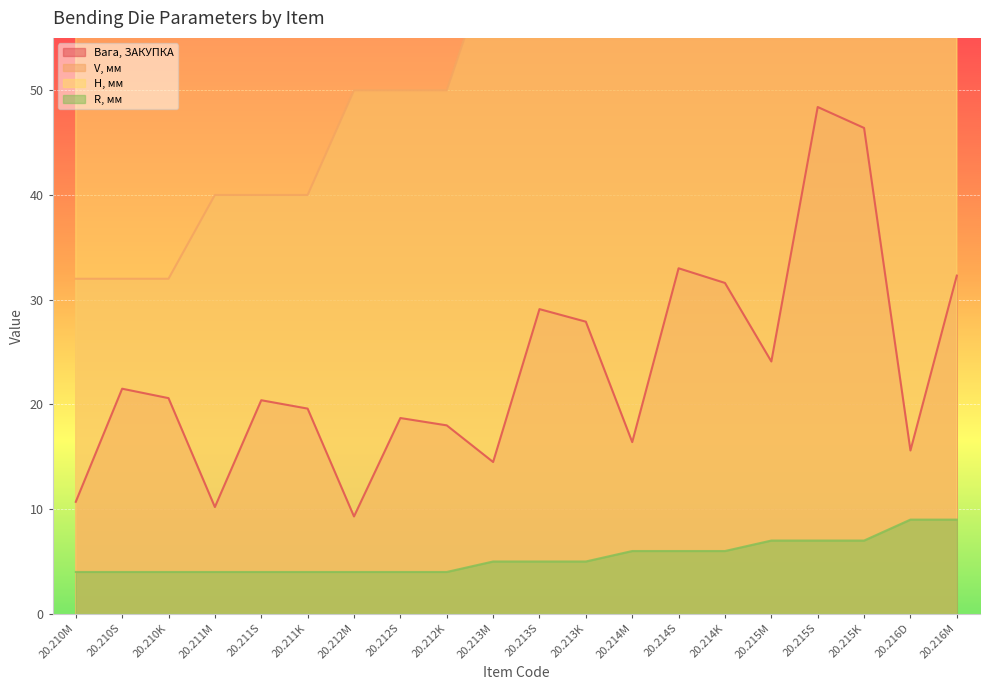

Reading left to right, transcribe all the data shown in this chart.

Вага, ЗАКУПКА: 20.210M=10.7	20.210S=21.5	20.210K=20.6	20.211M=10.2	20.211S=20.4	20.211K=19.6	20.212M=9.3	20.212S=18.7	20.212K=18.0	20.213M=14.5	20.213S=29.1	20.213K=27.9	20.214M=16.4	20.214S=33.0	20.214K=31.6	20.215M=24.1	20.215S=48.4	20.215K=46.4	20.216D=15.6	20.216M=32.3
V, мм: 20.210M=32.0	20.210S=32.0	20.210K=32.0	20.211M=40.0	20.211S=40.0	20.211K=40.0	20.212M=50.0	20.212S=50.0	20.212K=50.0	20.213M=63.0	20.213S=63.0	20.213K=63.0	20.214M=80.0	20.214S=80.0	20.214K=80.0	20.215M=100.0	20.215S=100.0	20.215K=100.0	20.216D=125.0	20.216M=125.0
H, мм: 20.210M=60.0	20.210S=60.0	20.210K=60.0	20.211M=60.0	20.211S=60.0	20.211K=60.0	20.212M=60.0	20.212S=60.0	20.212K=60.0	20.213M=75.0	20.213S=75.0	20.213K=75.0	20.214M=80.0	20.214S=80.0	20.214K=80.0	20.215M=95.0	20.215S=95.0	20.215K=95.0	20.216D=103.0	20.216M=103.0
R, мм: 20.210M=4.0	20.210S=4.0	20.210K=4.0	20.211M=4.0	20.211S=4.0	20.211K=4.0	20.212M=4.0	20.212S=4.0	20.212K=4.0	20.213M=5.0	20.213S=5.0	20.213K=5.0	20.214M=6.0	20.214S=6.0	20.214K=6.0	20.215M=7.0	20.215S=7.0	20.215K=7.0	20.216D=9.0	20.216M=9.0